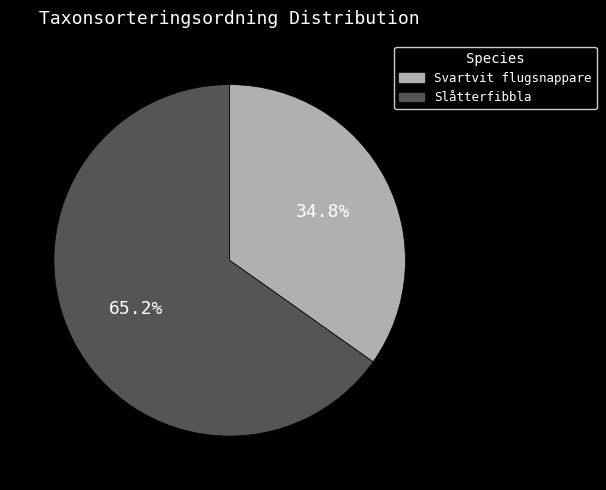

True or false: Svartvit flugsnappare accounts for 35% of the total.

True